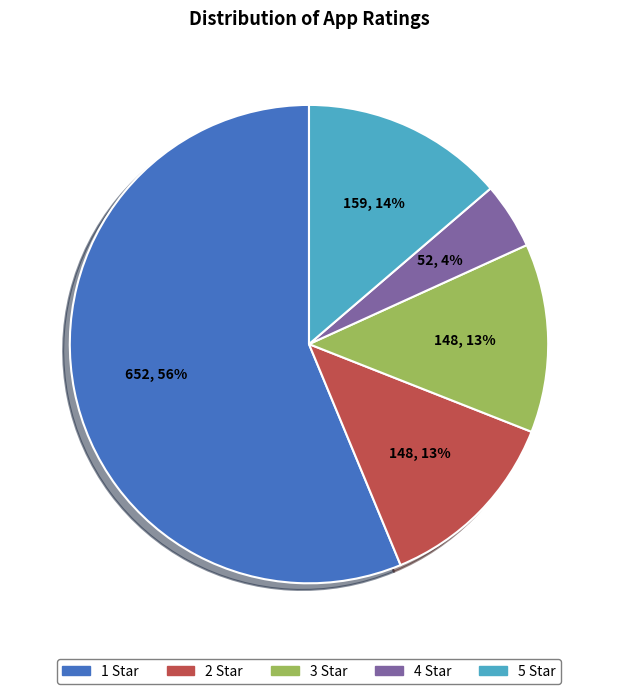

Count the number of slices in the pie.

5